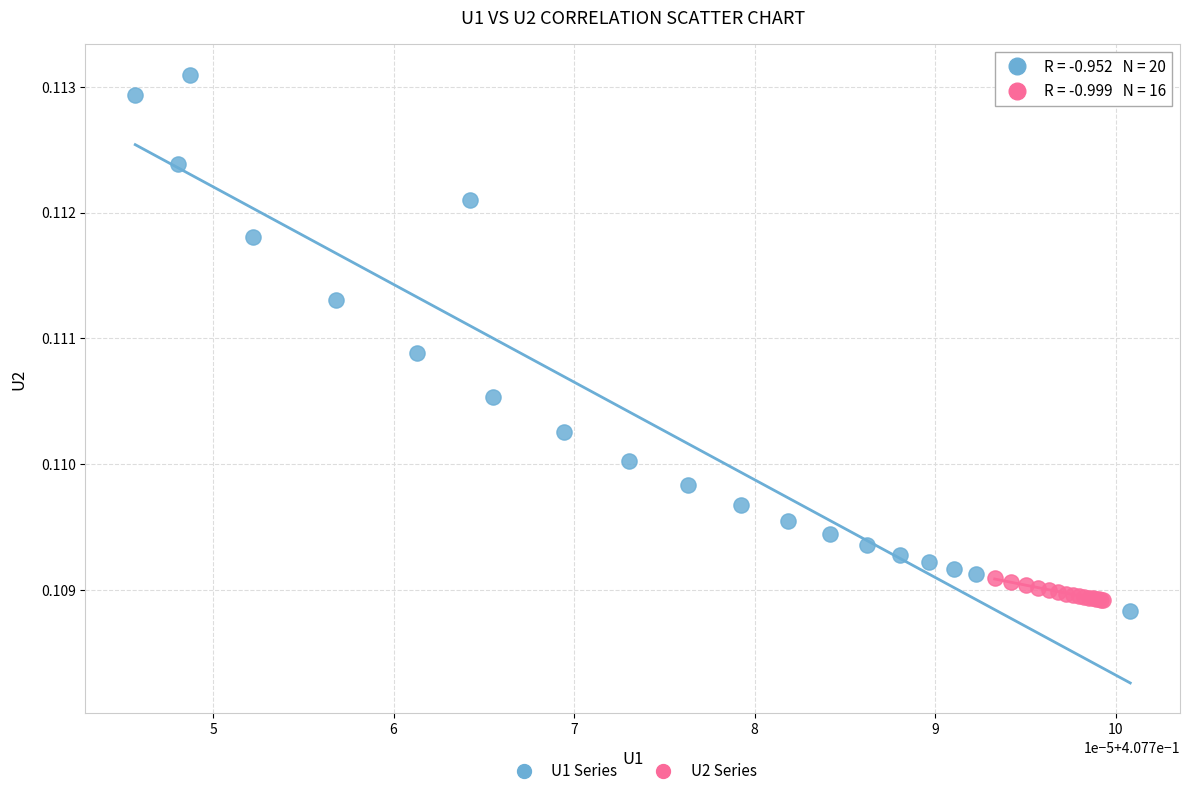

Which series contains the highest Y value?

U1 Series